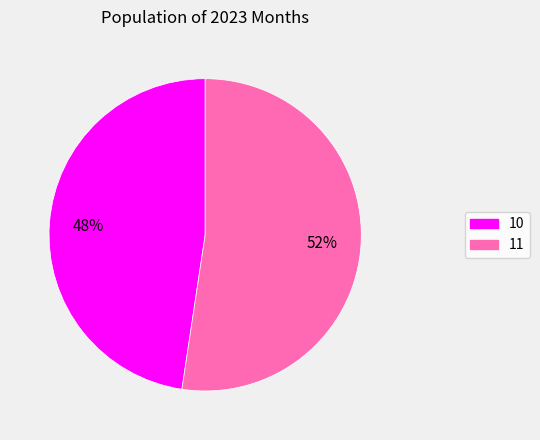

Rank the categories by value from highest to lowest.

11, 10